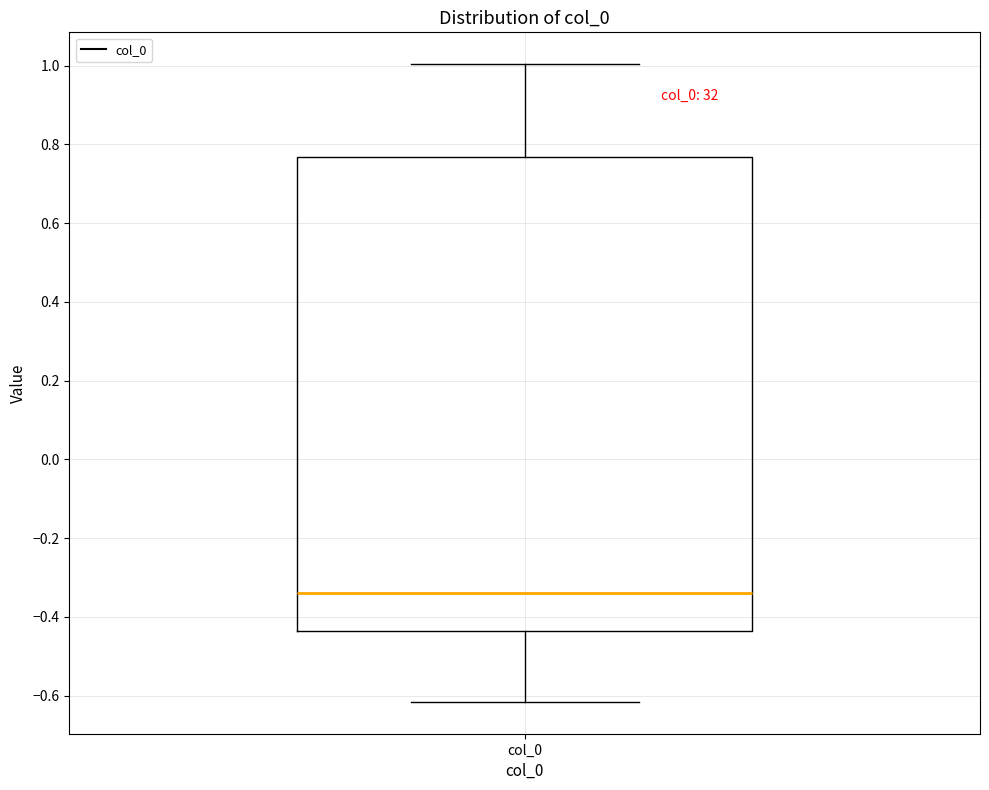

Where is the lower edge of the box for col_0 on the y-axis? The values are not printed on the chart, so give them approximately, as read against the axis.

-0.44